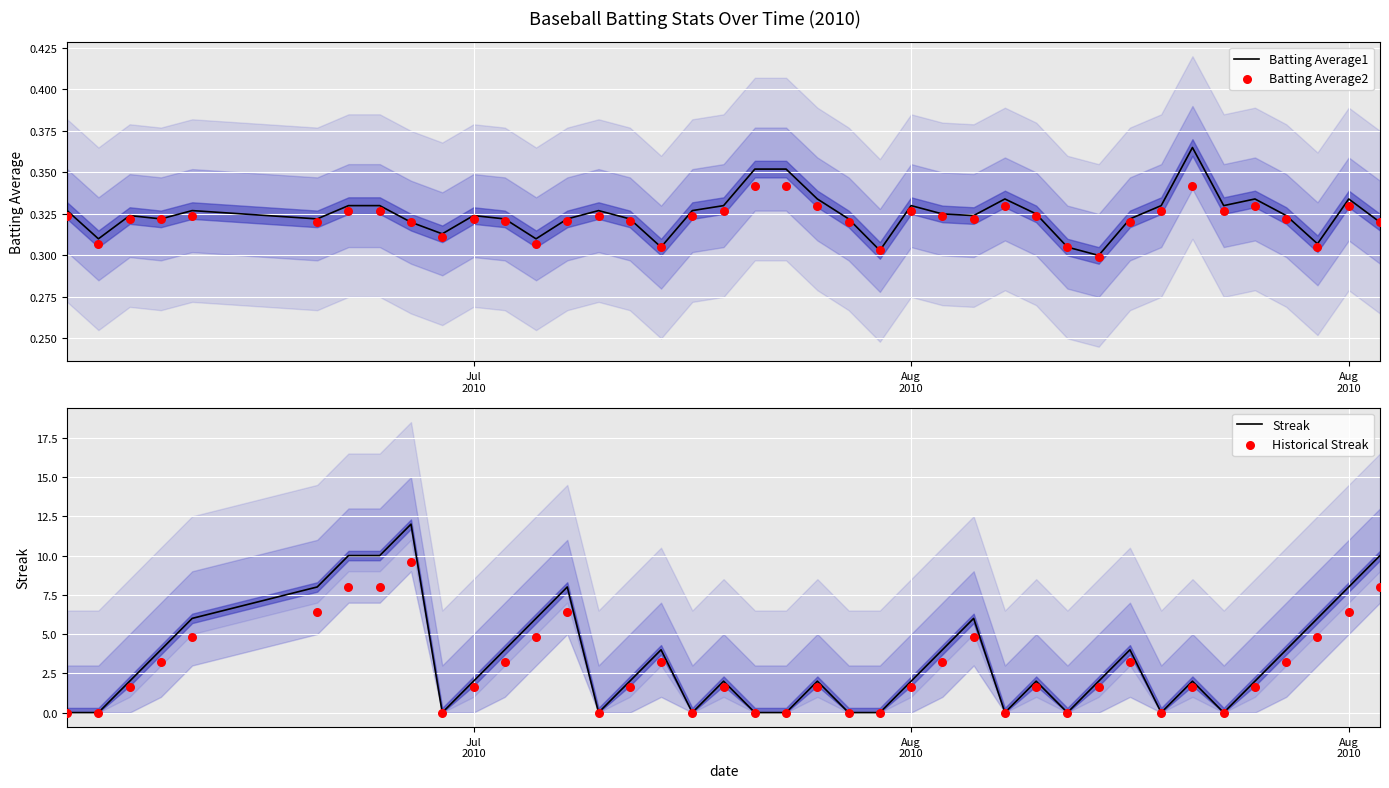

Is the value of Batting Average2 at 16 greater than the value of Batting Average1 at 26?

No